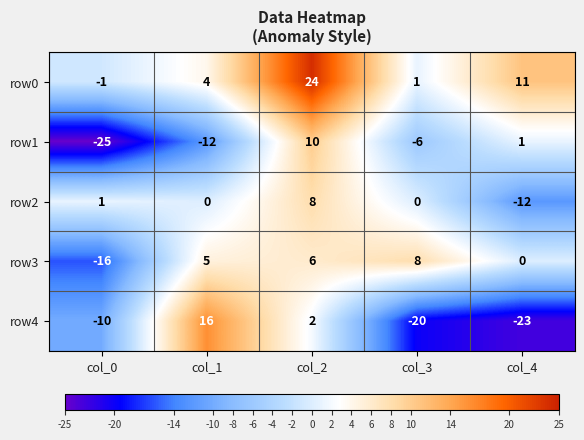

Which series has the largest range (max minus min)?

row4